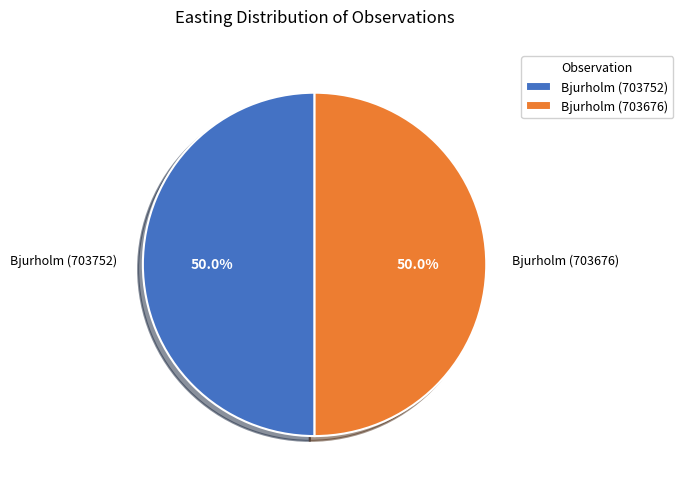

To the nearest percent, what portion does Bjurholm (703676) represent?

50%